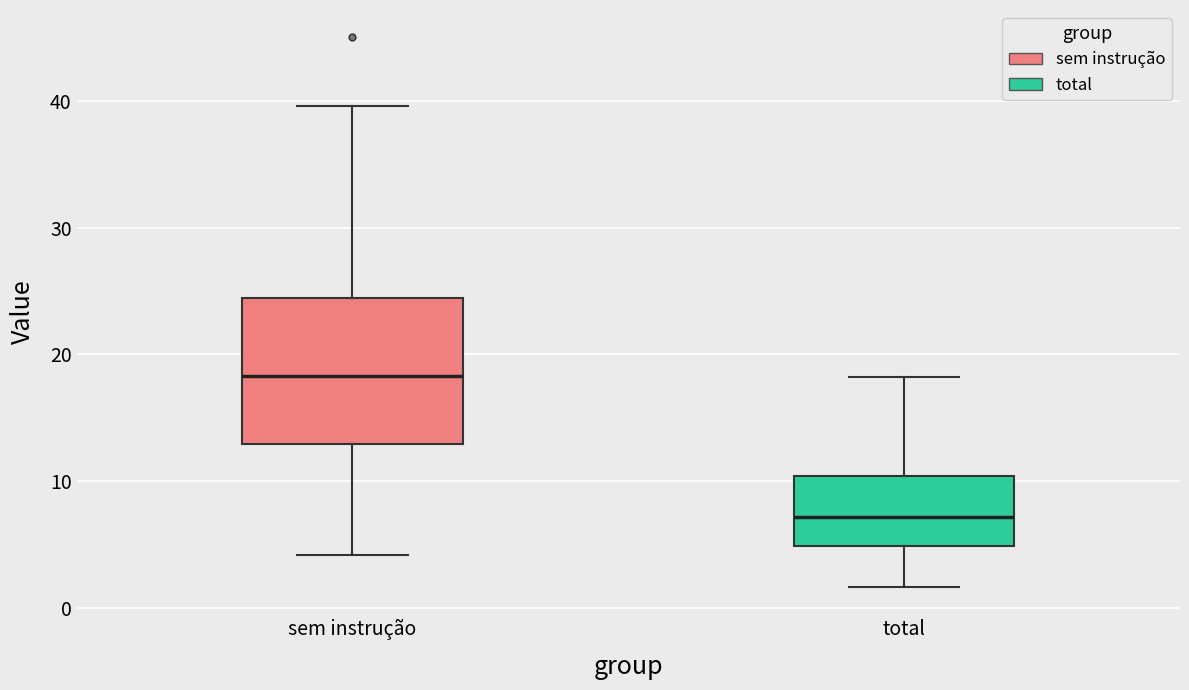

Reading left to right, transcribe this box plot: for each box, give where its median line is, the range the box spans, and where its two whiskers end, as read against the y-axis. The values are not printed on the chart, so give them approximately, as read against the axis.

sem instrução: median 18, box 13 to 24, whiskers 4 to 40
total: median 7, box 5 to 10, whiskers 2 to 18